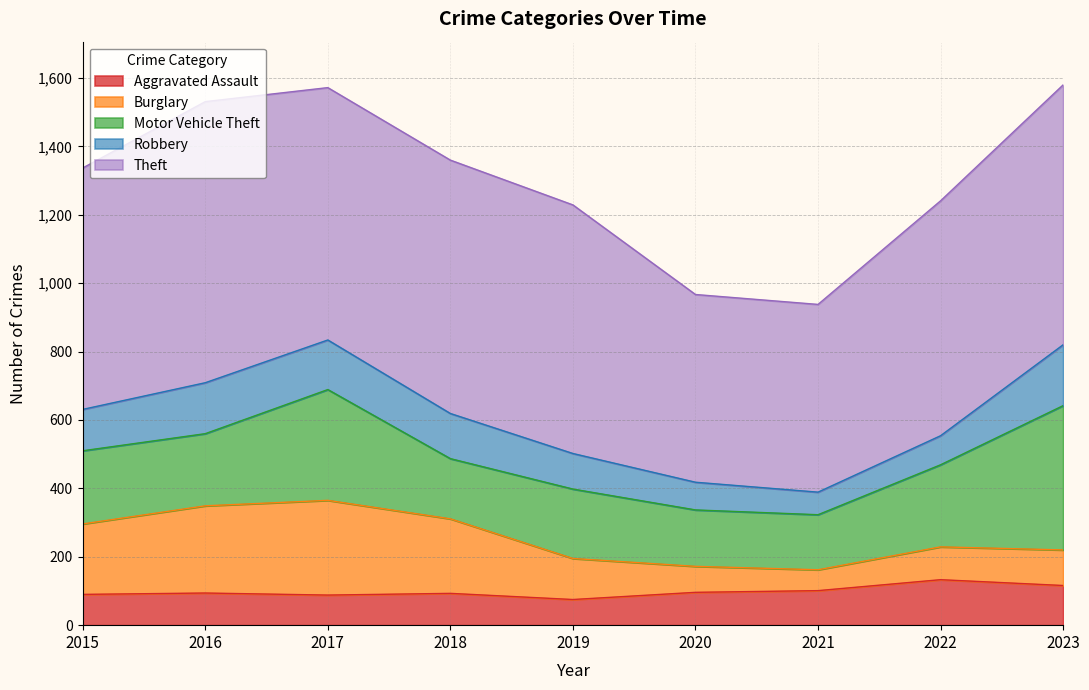

What is the difference between the maximum and second lowest values in the Motor Vehicle Theft series?

257